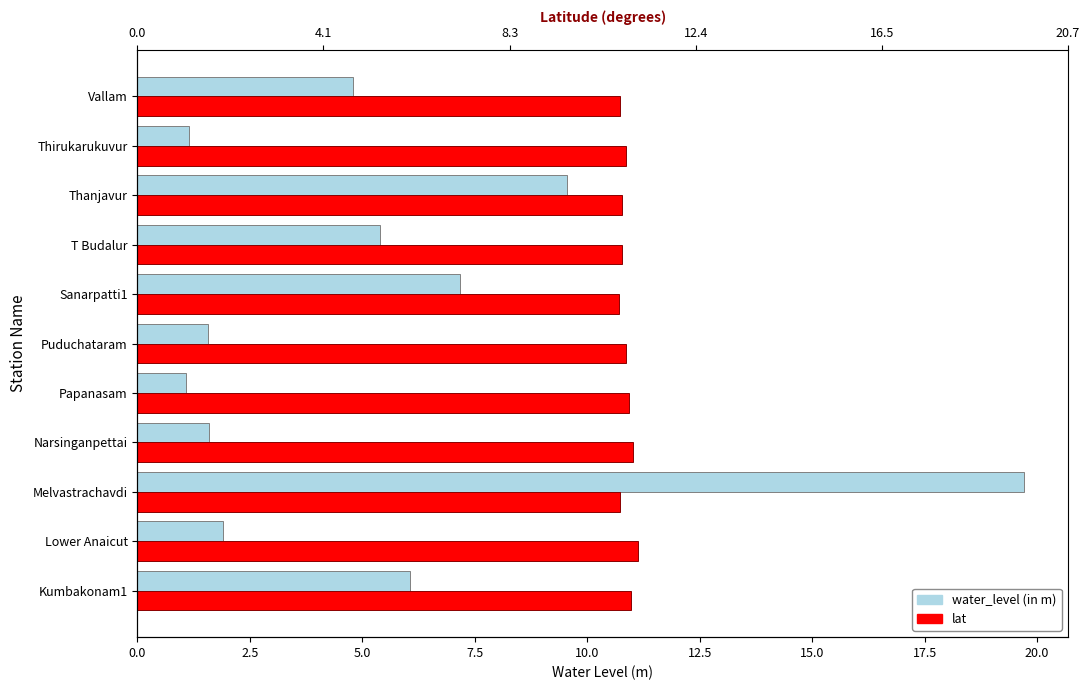

The water_level (in m) series shows 4.8 at Vallam. True or false?

True